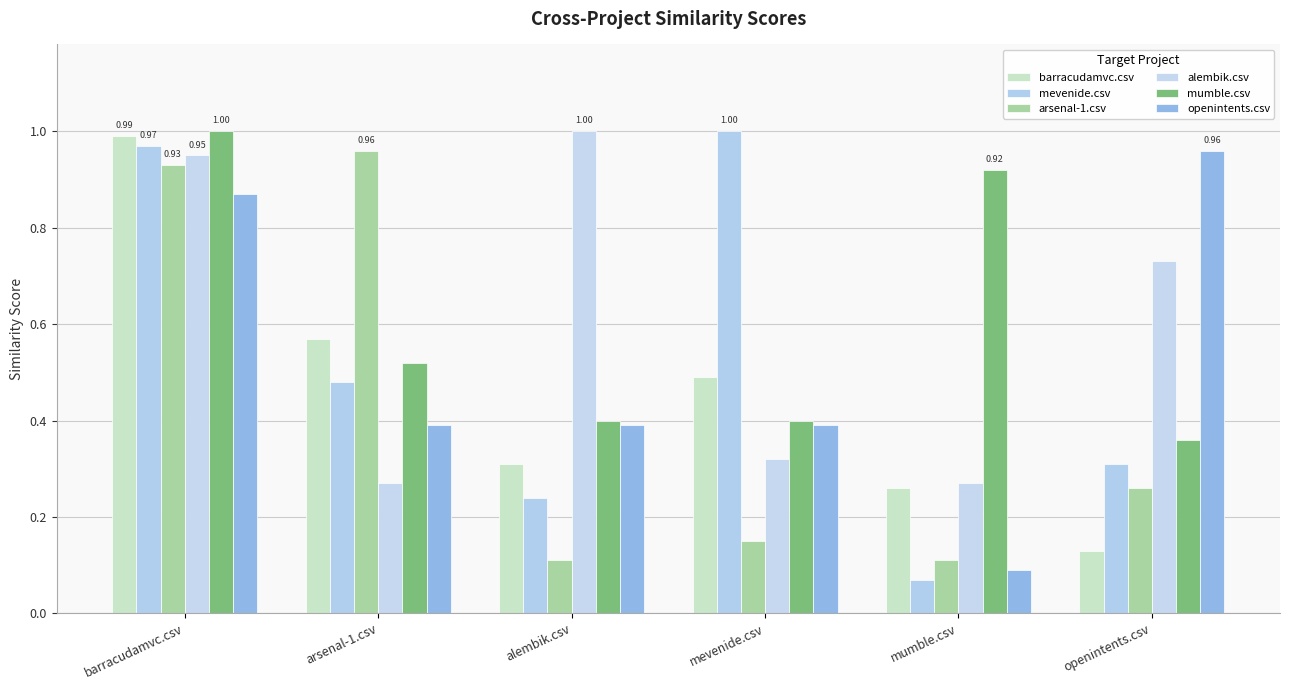

What is the sum of the arsenal-1.csv values at mevenide.csv and mumble.csv?

0.3